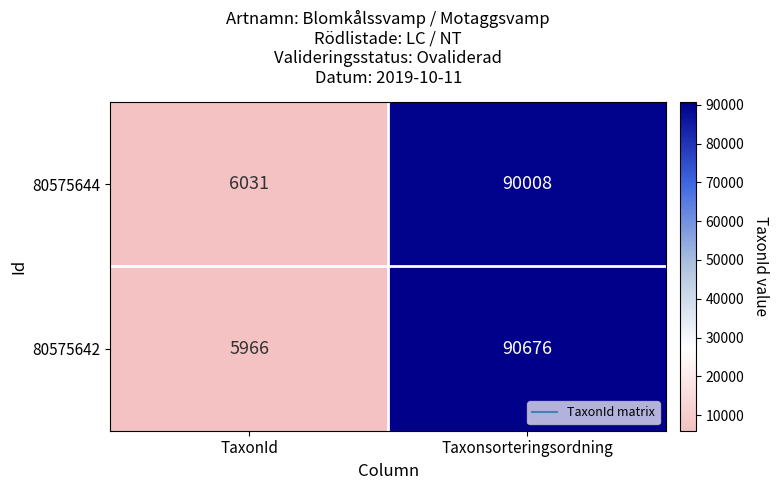

Which series has the widest spread of values?

80575642